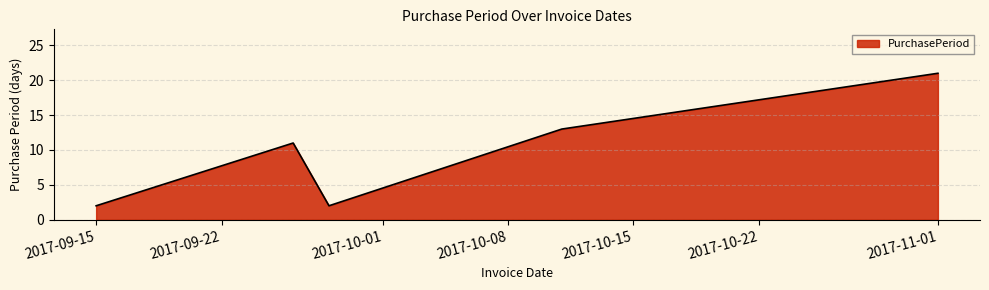

Does the chart have visible grid lines?

Yes